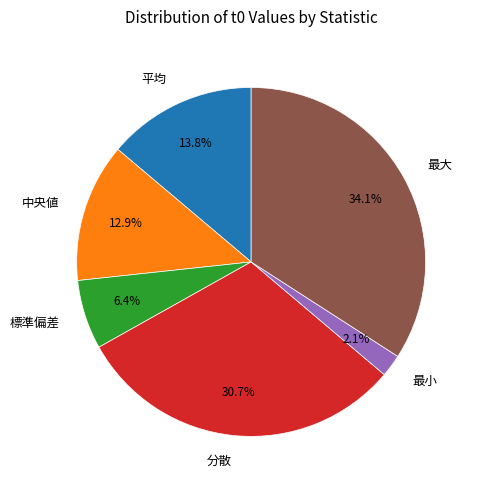

Which has a higher value, 中央値 or 最大?

最大